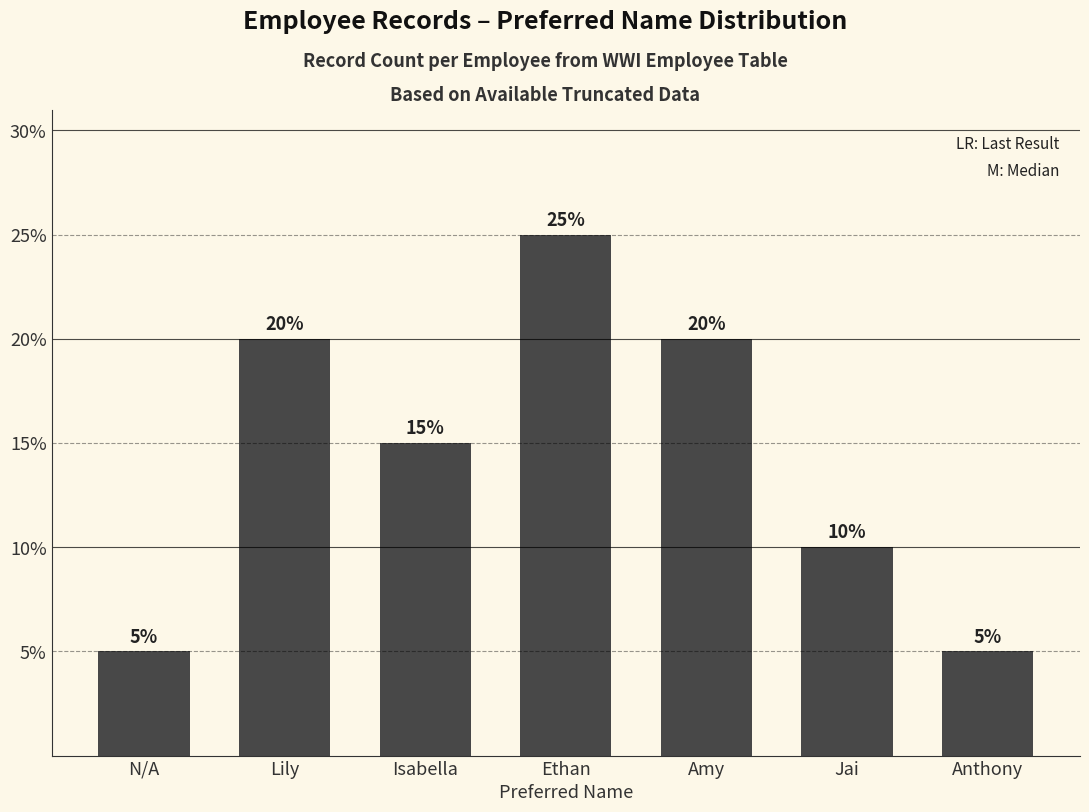

List the labels in order of value, largest first.

Ethan, Lily, Amy, Isabella, Jai, N/A, Anthony